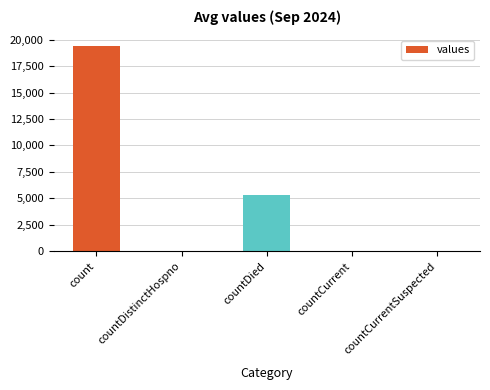

What is the change in value from countDistinctHospno to countCurrent?

+22